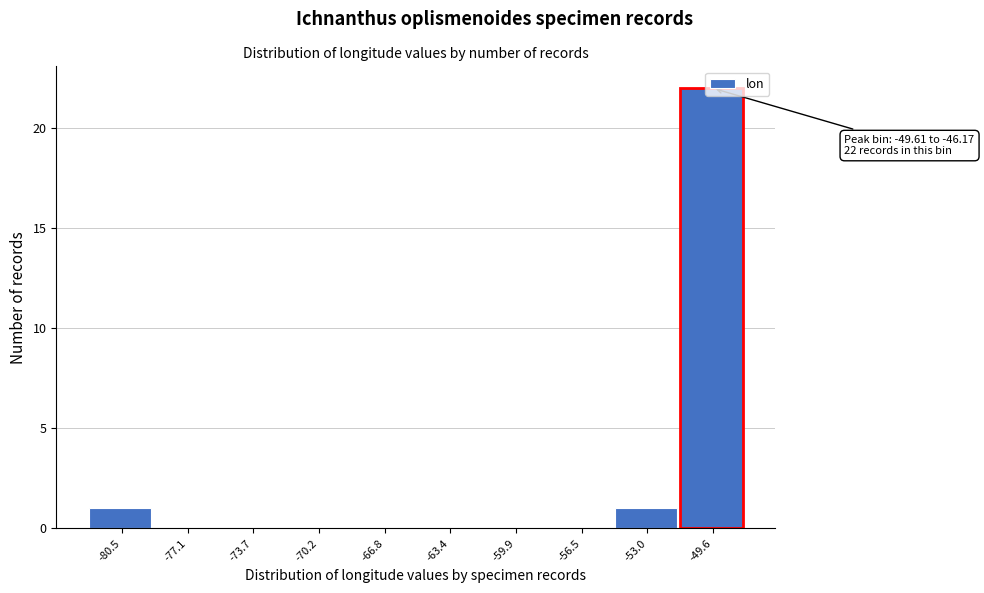

What is the sum of all values?

24